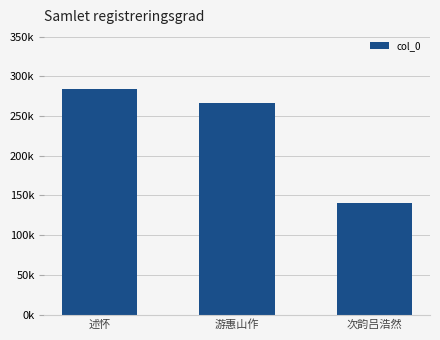

What is the change in value from 述怀 to 游惠山作?

-18412